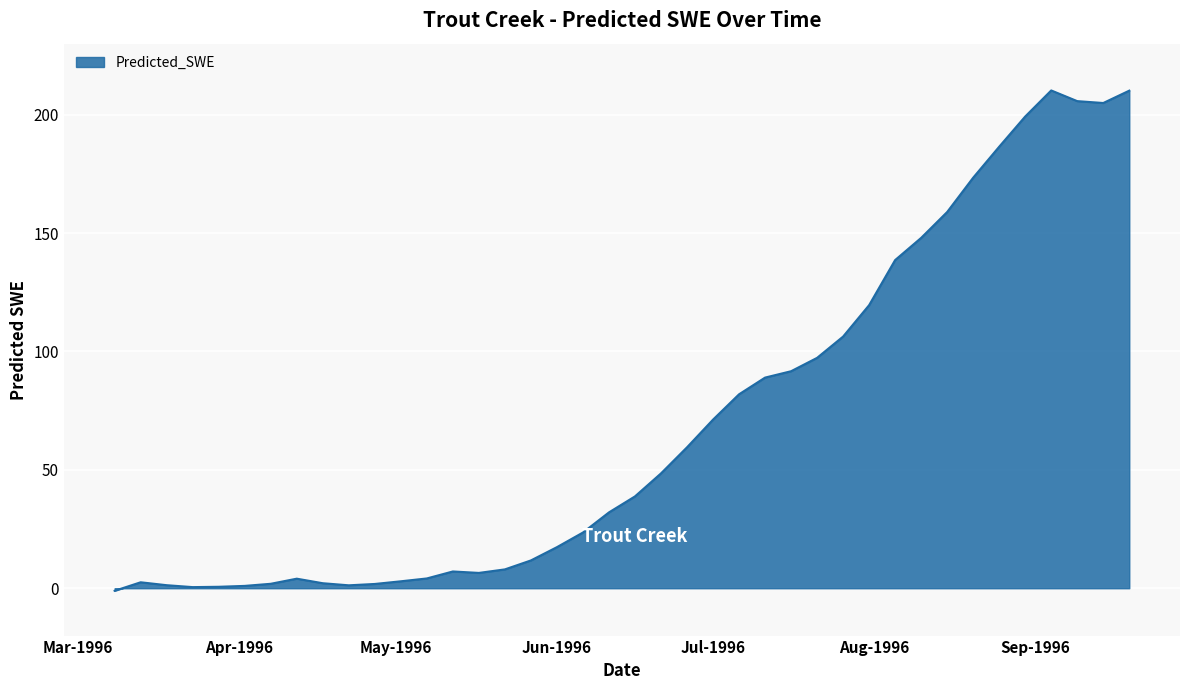

What is the greatest value displayed?

210.2